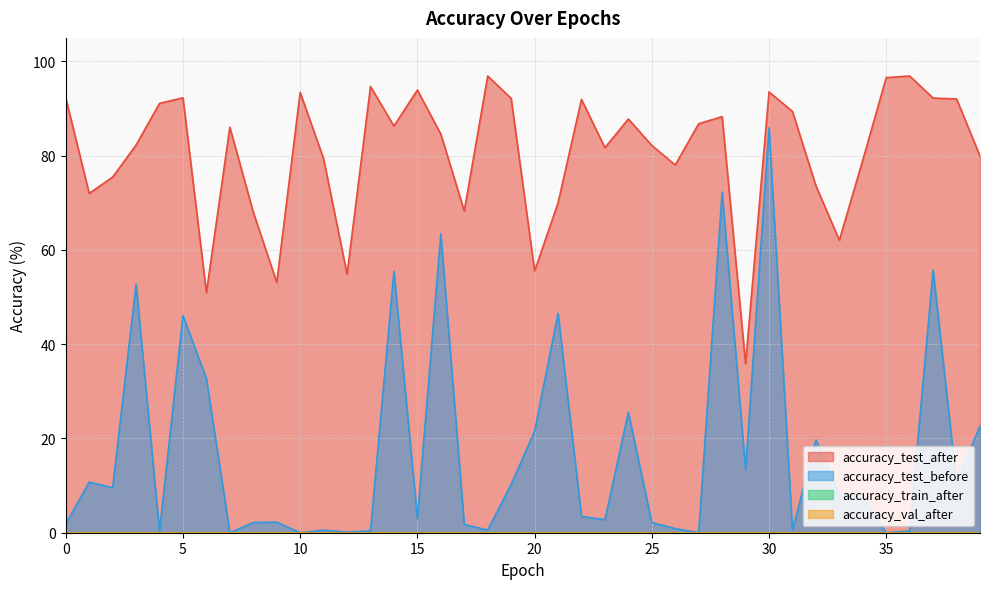

What is the highest value of the accuracy_test_before series?

85.9